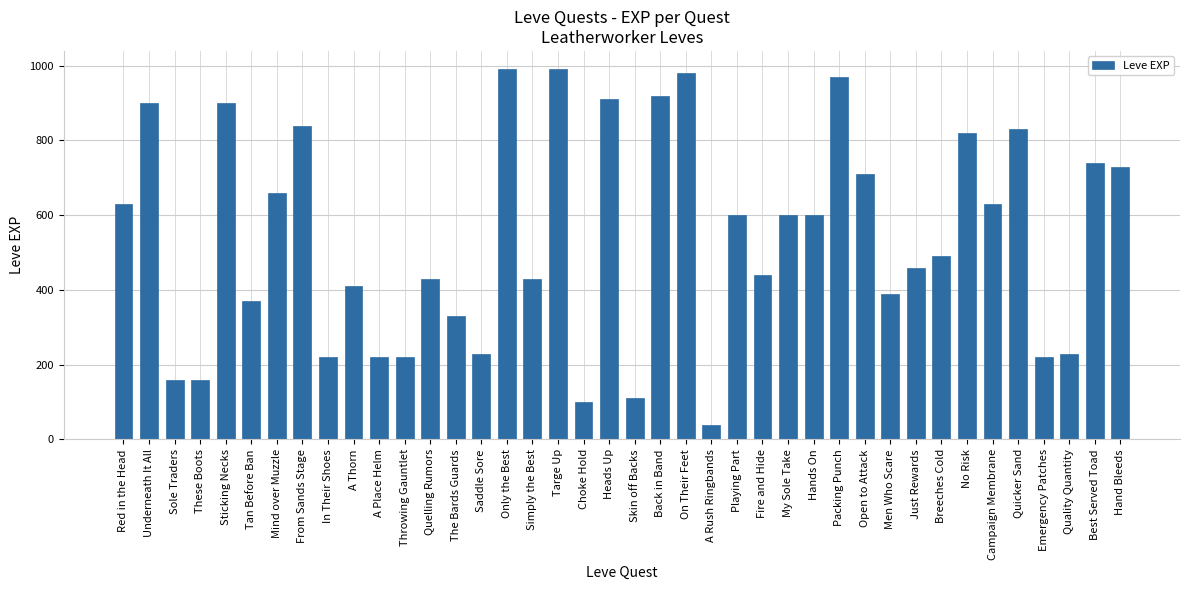

How many data points are less than 600?

20